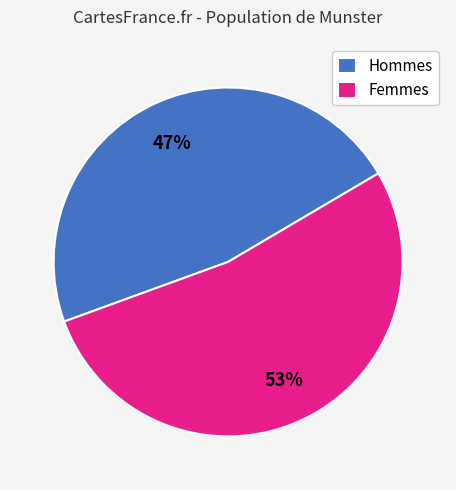

What is the largest slice in the pie chart?

Femmes